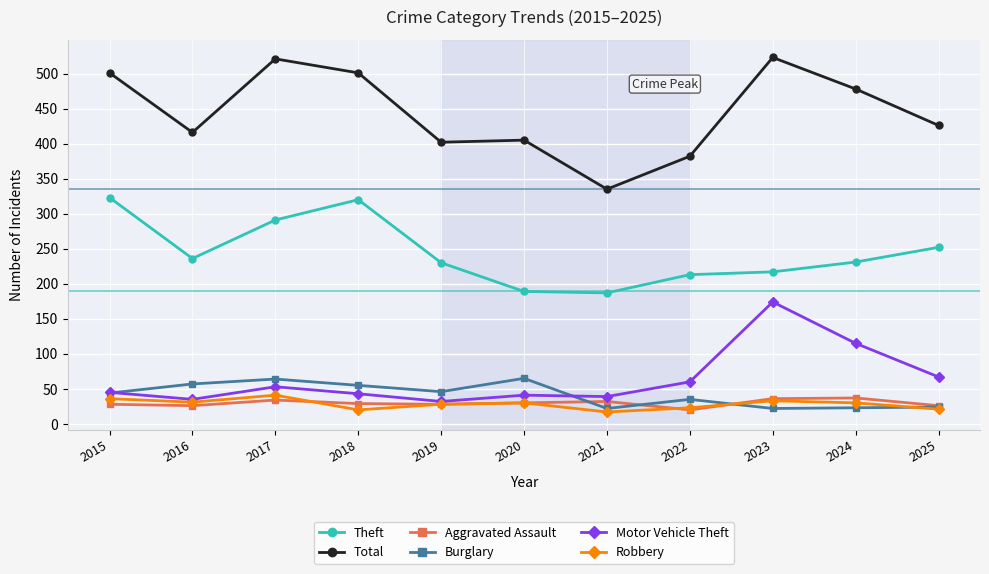

The value of Total at 2018 is 180. True or false?

False